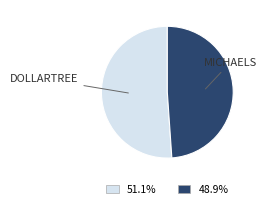

Does any single category account for the majority?

Yes